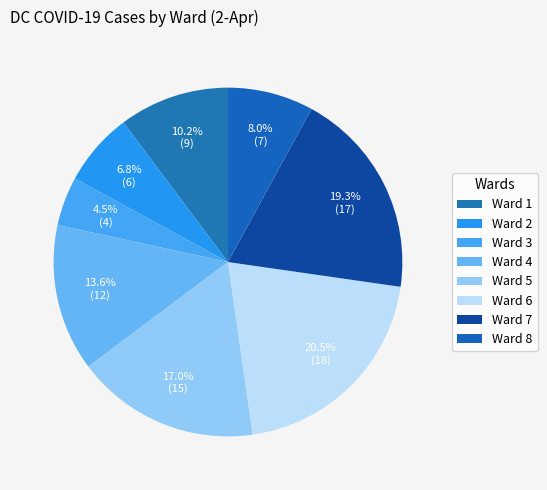

What percentage is the Ward 3 slice, to the nearest percent?

5%